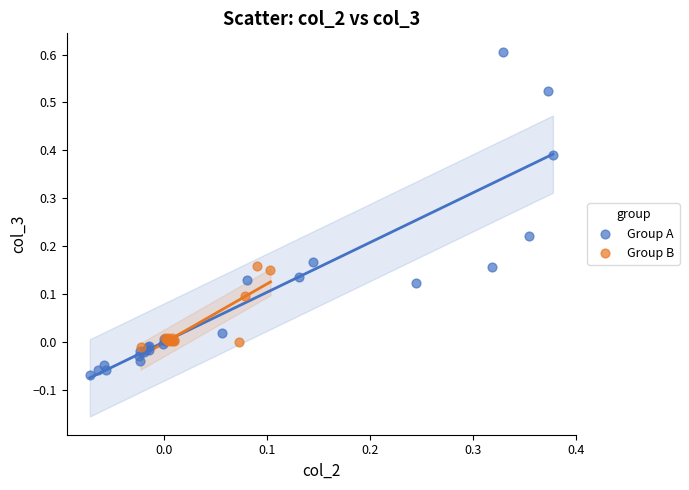

Which series has the largest Y range (max minus min)?

Group A